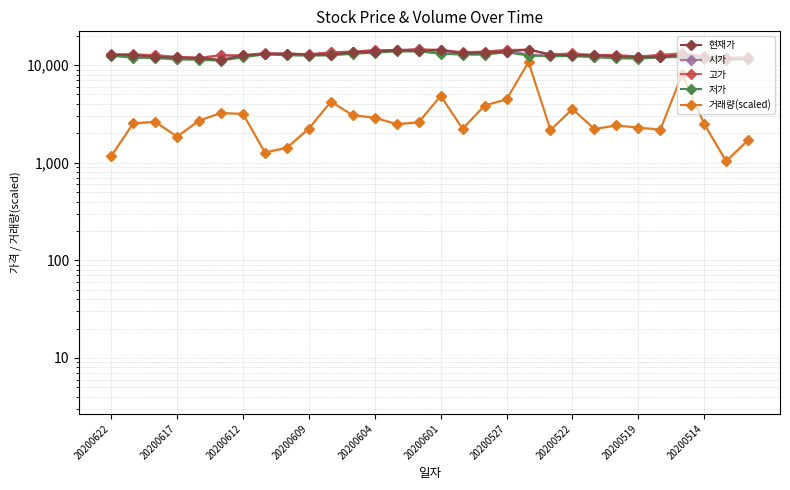

Rank the series at 11 from lowest to highest value.

거래량(scaled), 저가, 현재가, 시가, 고가